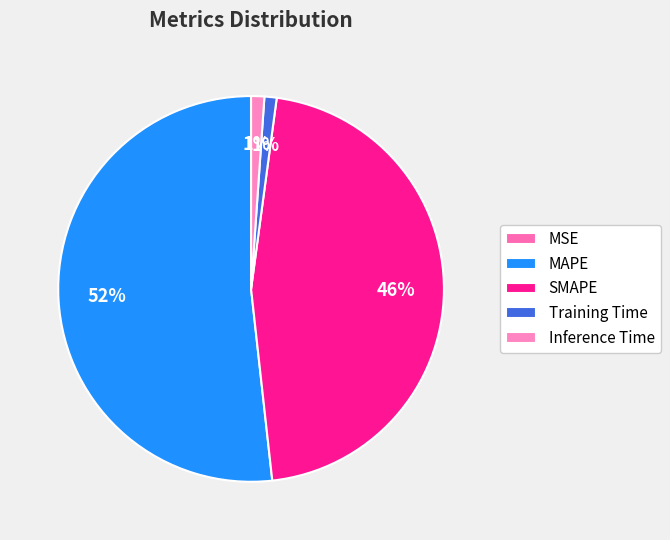

To the nearest percent, what is the difference between the largest and smallest slice percentages?

52%